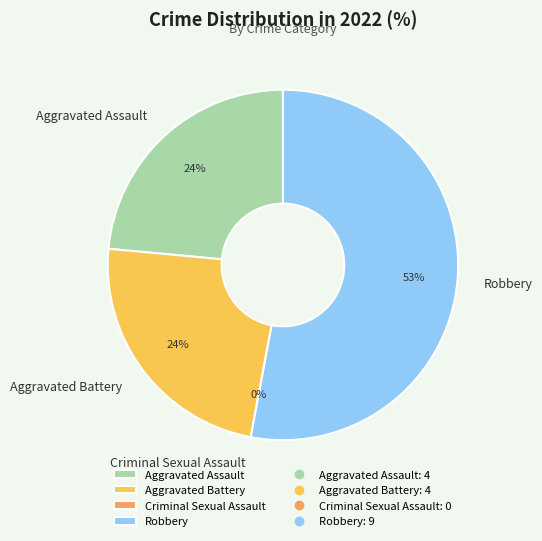

What percentage is the Aggravated Battery slice, to the nearest percent?

24%